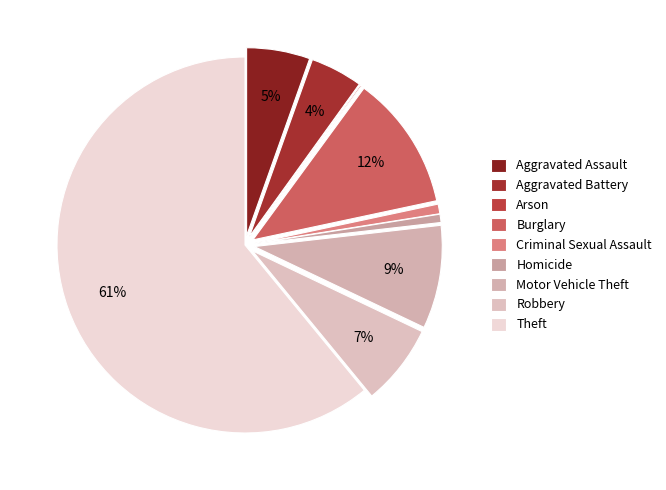

To the nearest percent, what is the average slice percentage?

11%